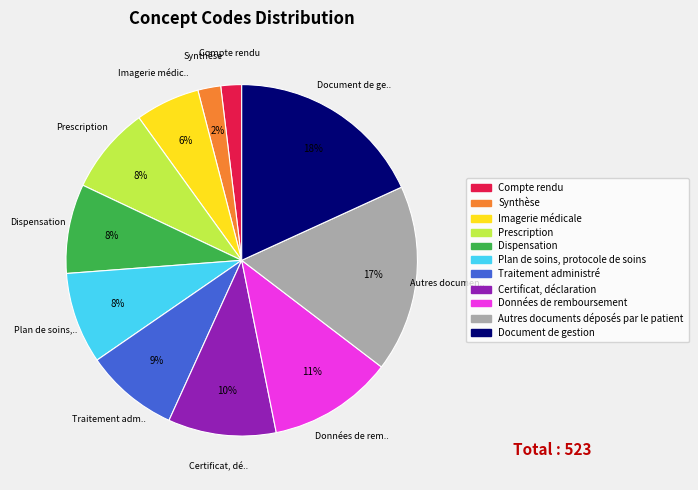

To the nearest percent, what percentage of the pie is Synthèse?

2%